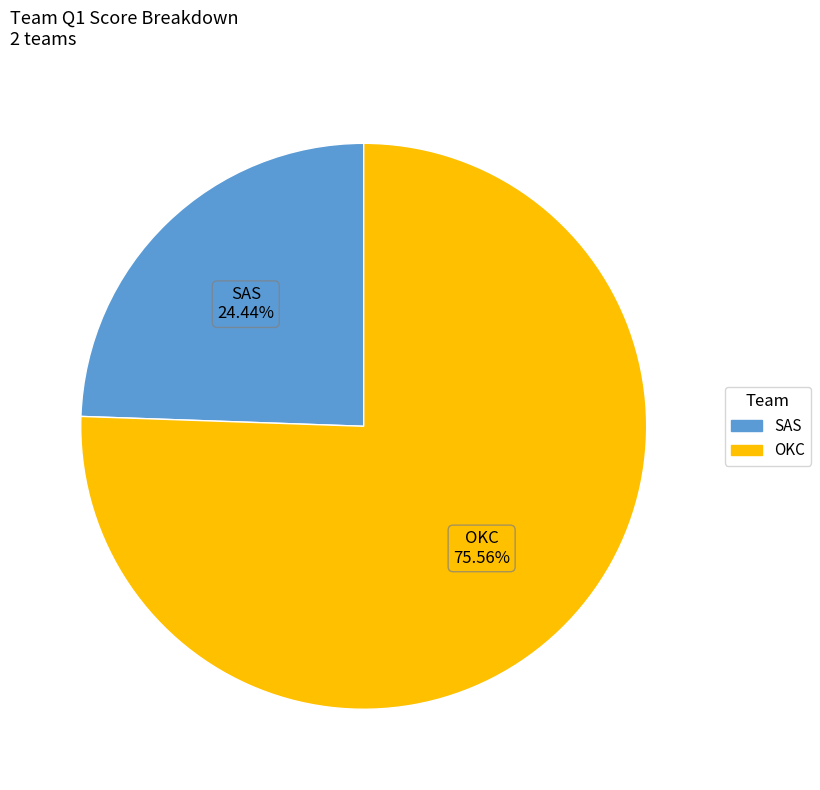

Is there any slice that represents more than half of the pie?

Yes